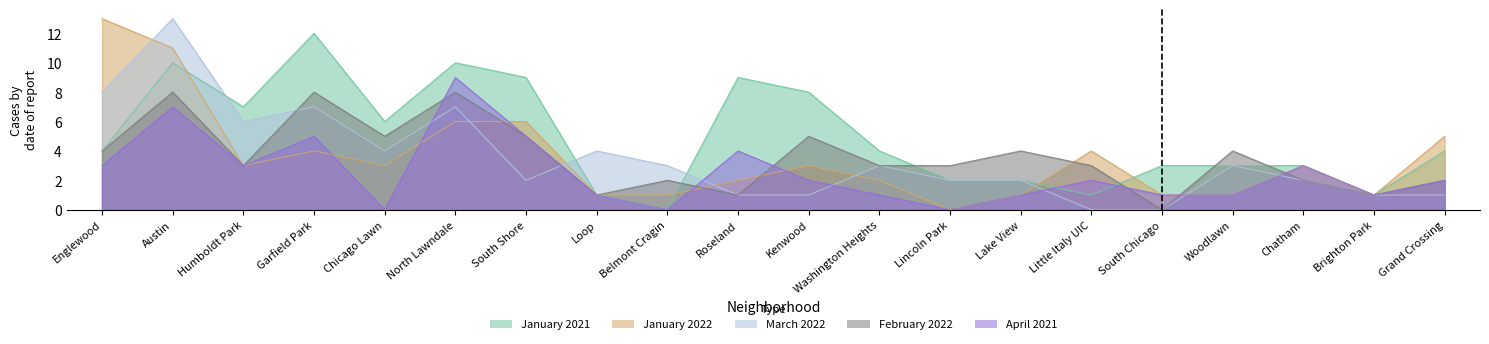

Which series has the largest range (max minus min)?

January 2022